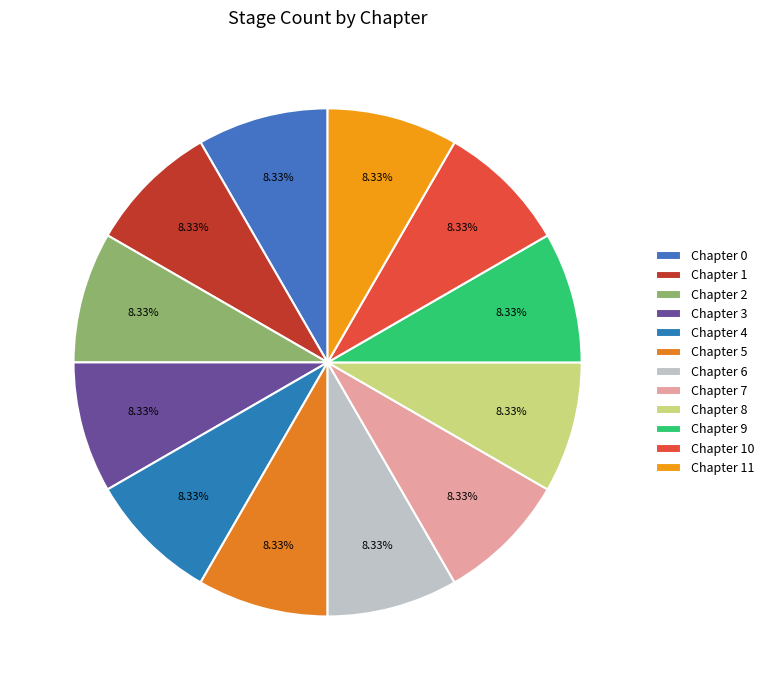

How many segments does this pie chart have?

12